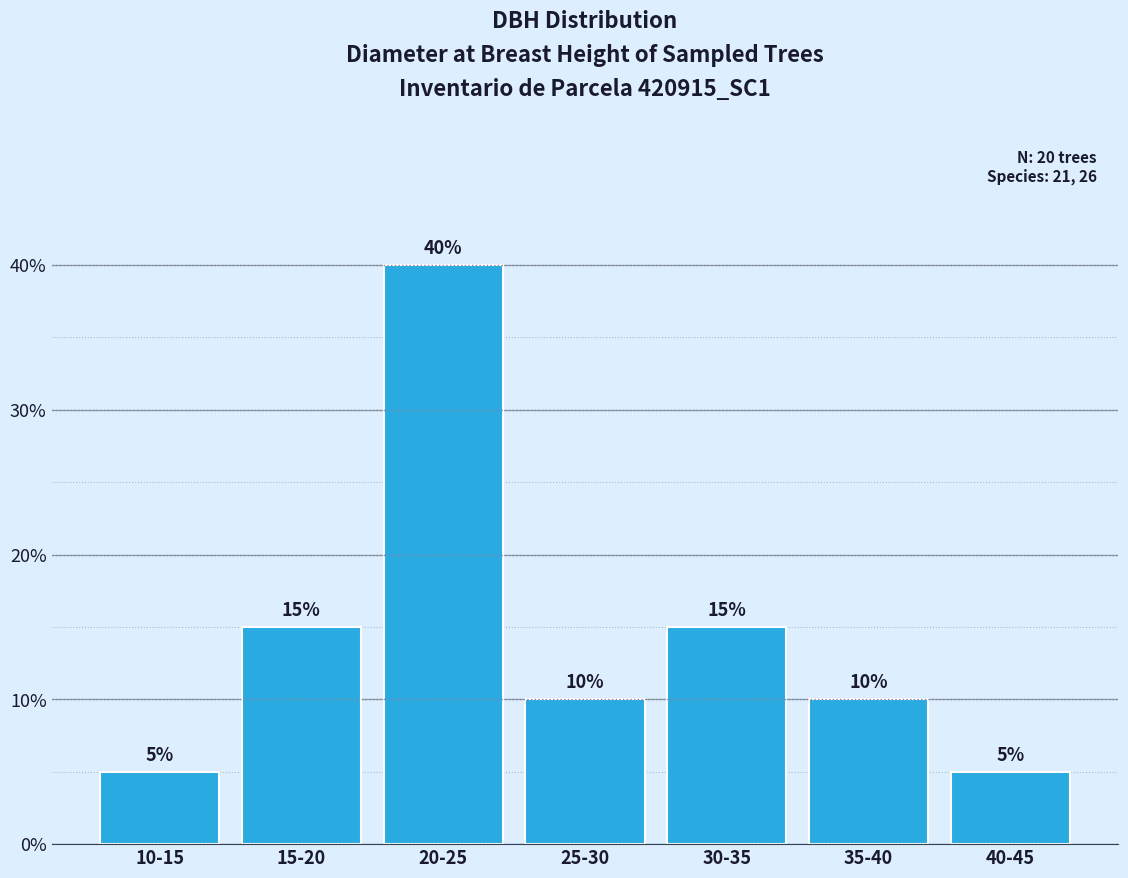

Reading left to right, what are all the values shown in this chart?

5	15	40	10	15	10	5